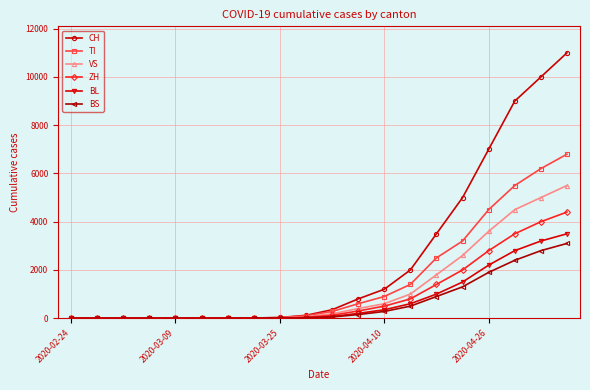

Rank the series by their maximum value, from lowest to highest.

BS, BL, ZH, VS, TI, CH